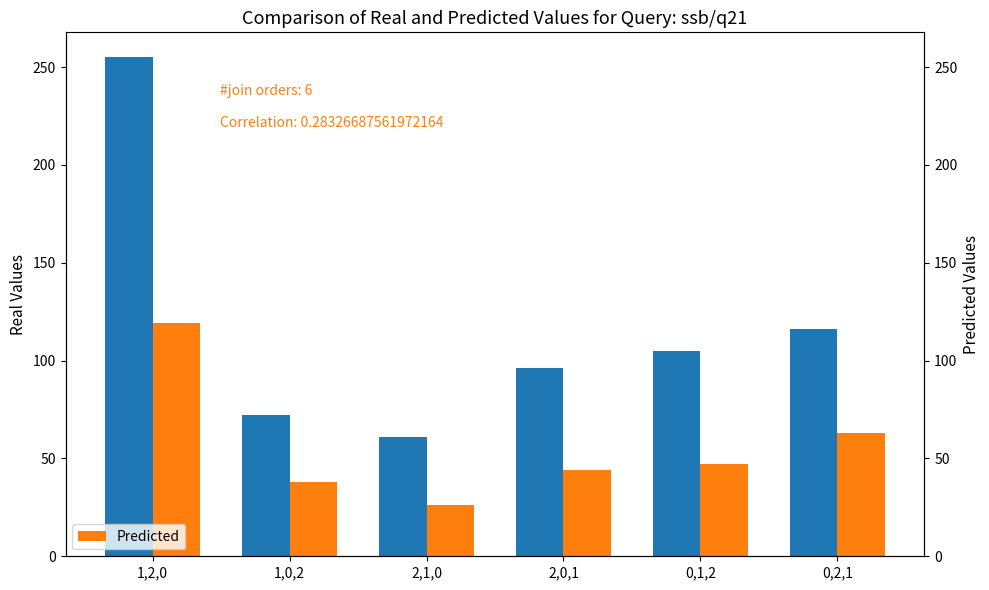

Where is Real nearest to the value 158?

0,2,1